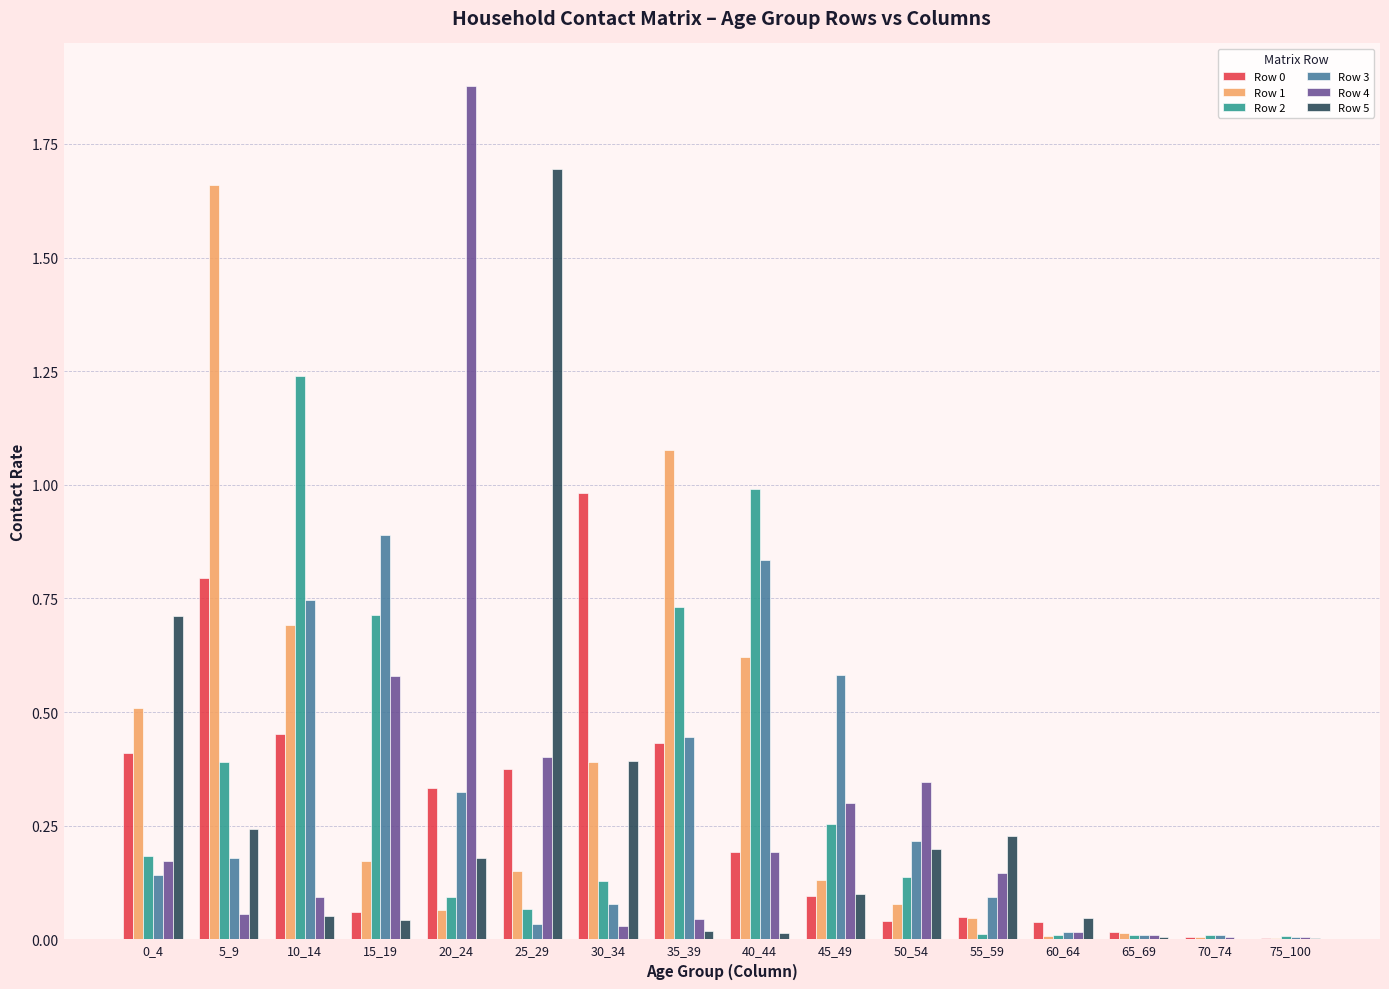

Between 25_29 and 40_44, which series saw the biggest shift?

Row 5